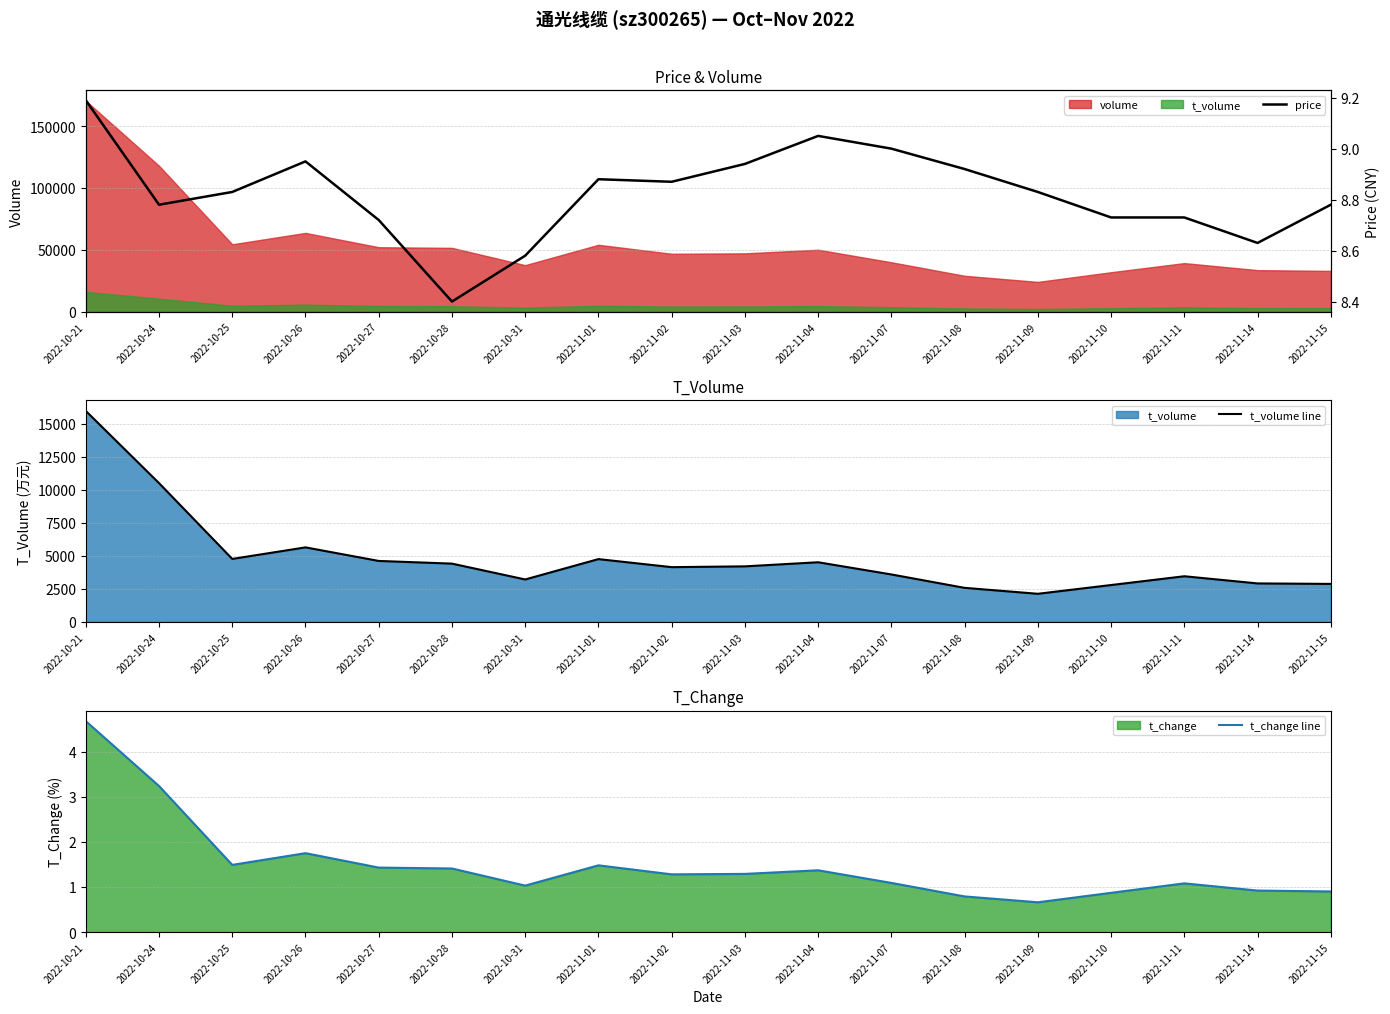

What is the difference between the second highest and second lowest values in the price series?

0.5